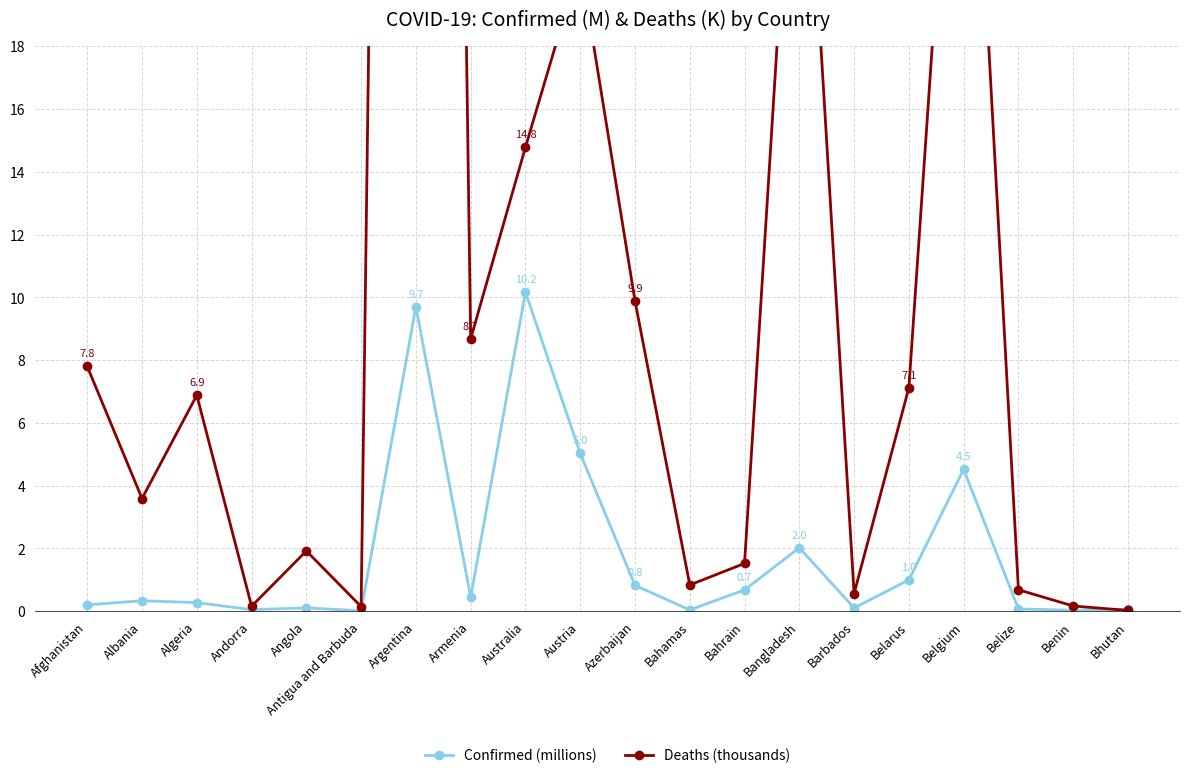

What is the label of the 16th point from the left?

Belarus